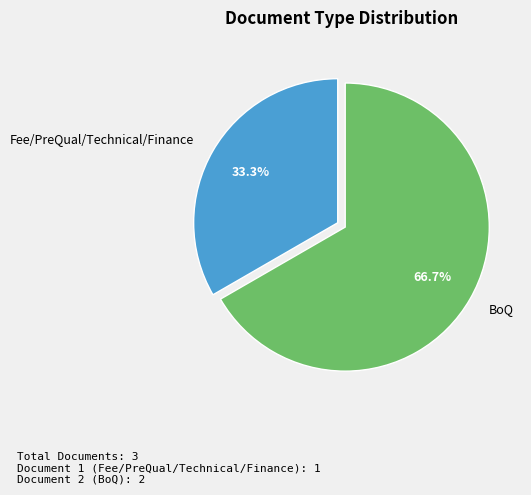

To the nearest percent, what is the difference between the Fee/PreQual/Technical/Finance and BoQ slice percentages?

33%